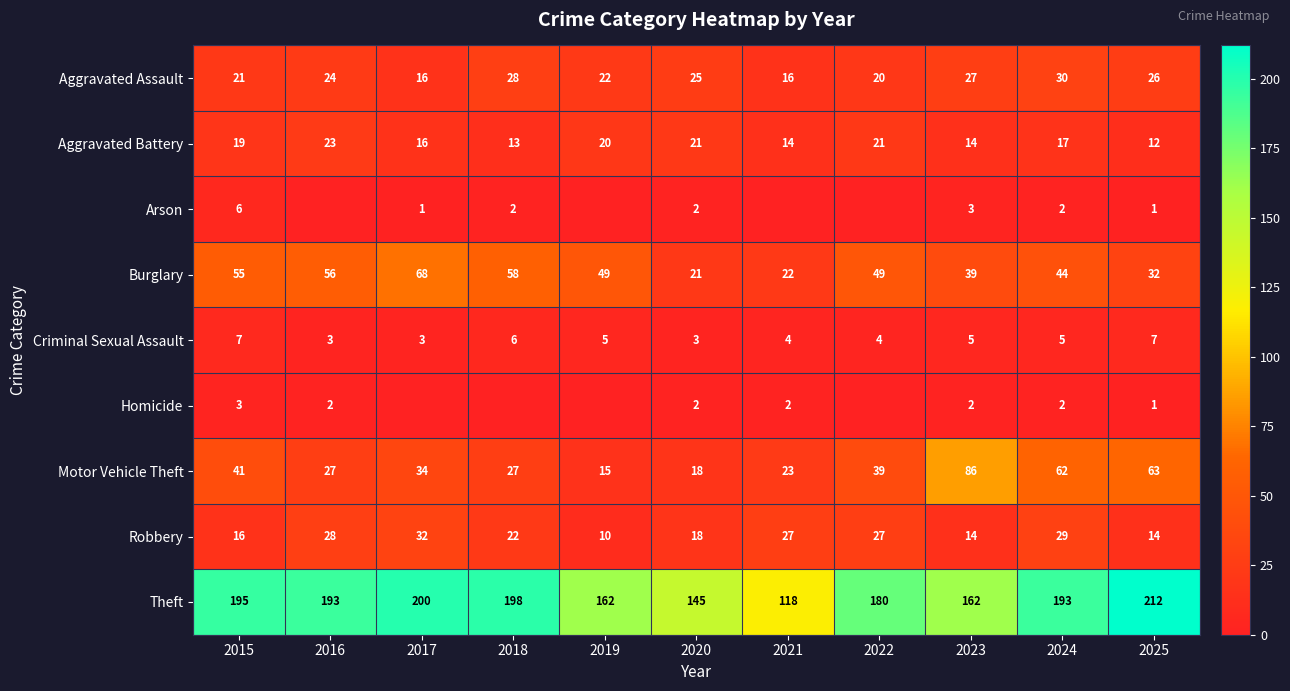

What is the difference between the highest and lowest values at 2025?

211